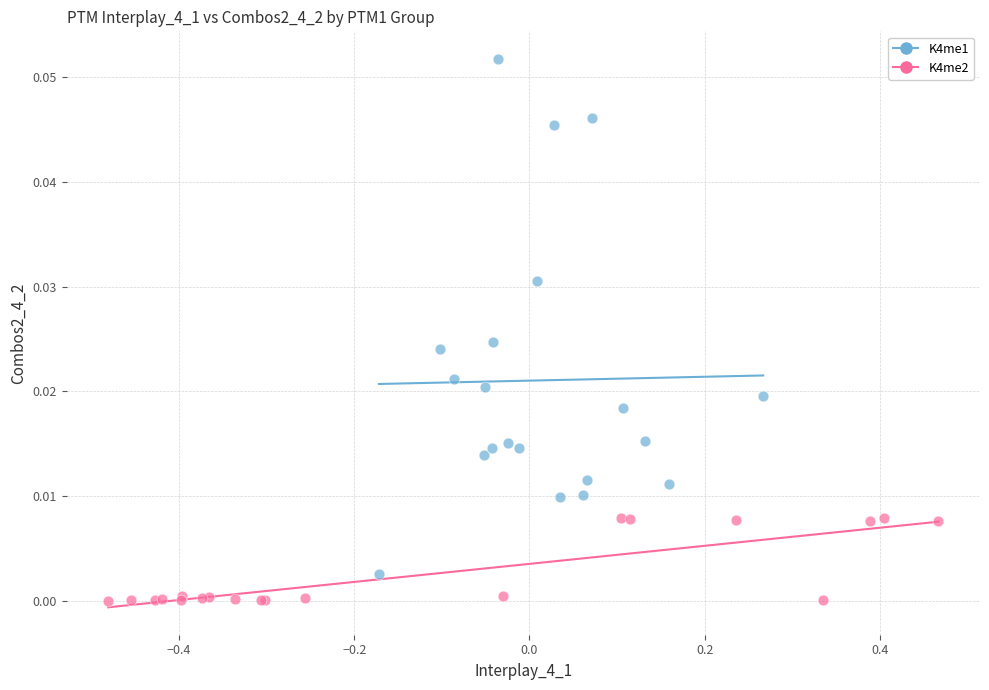

Which series reaches the minimum Y coordinate?

K4me2